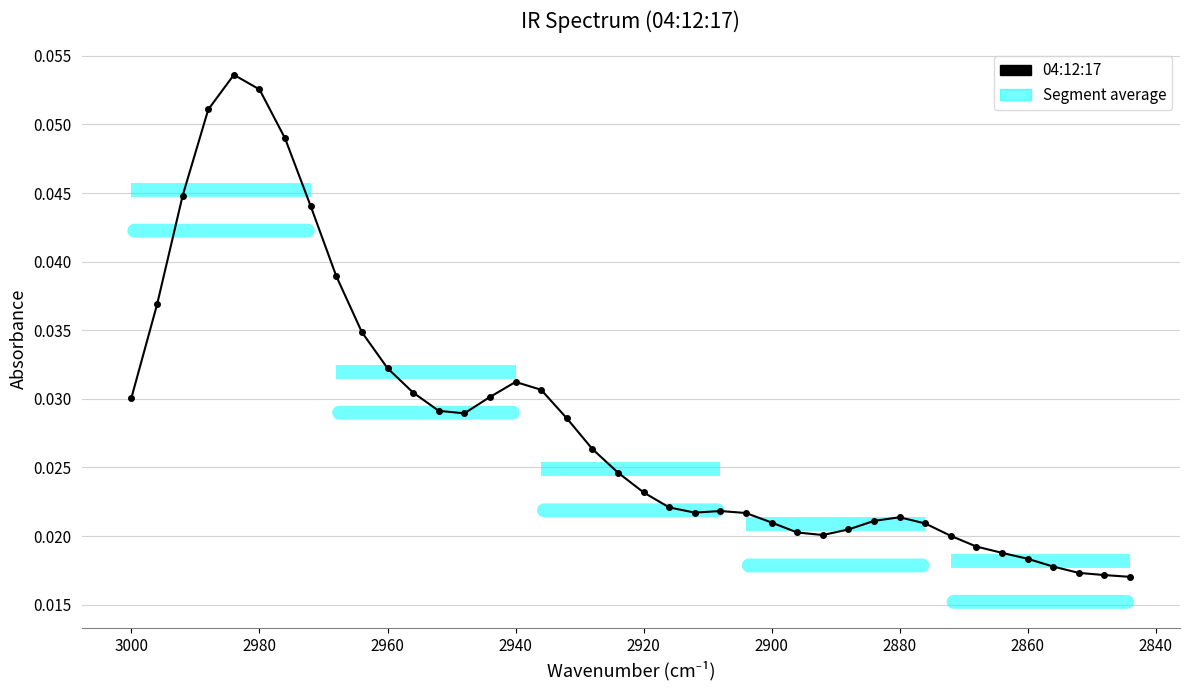

How many interior local peaks (higher than both neighbors) does the data have?

4